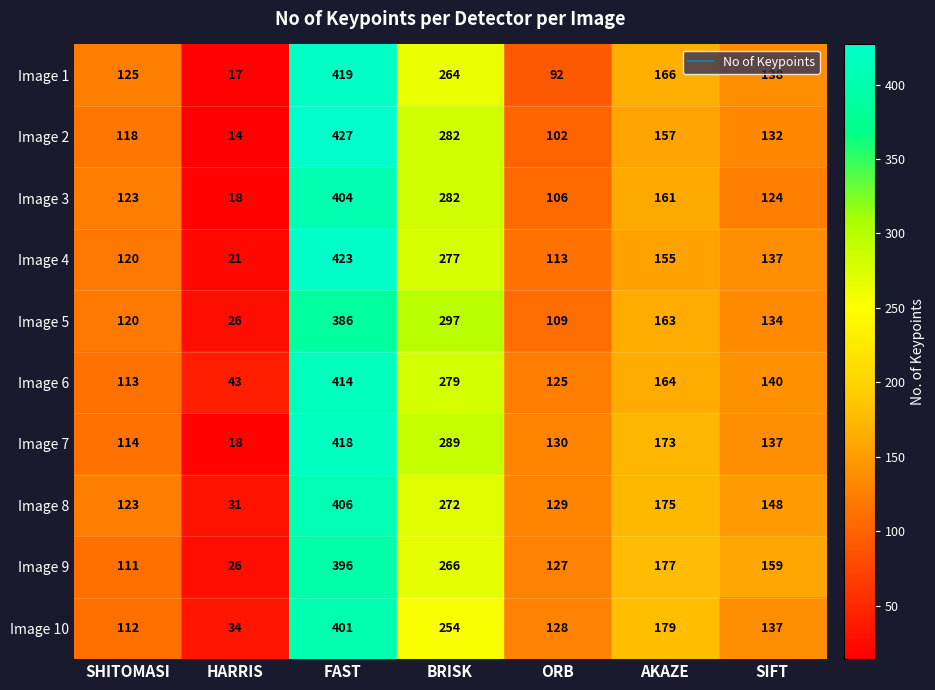

Which series has the largest range (max minus min)?

Image 2